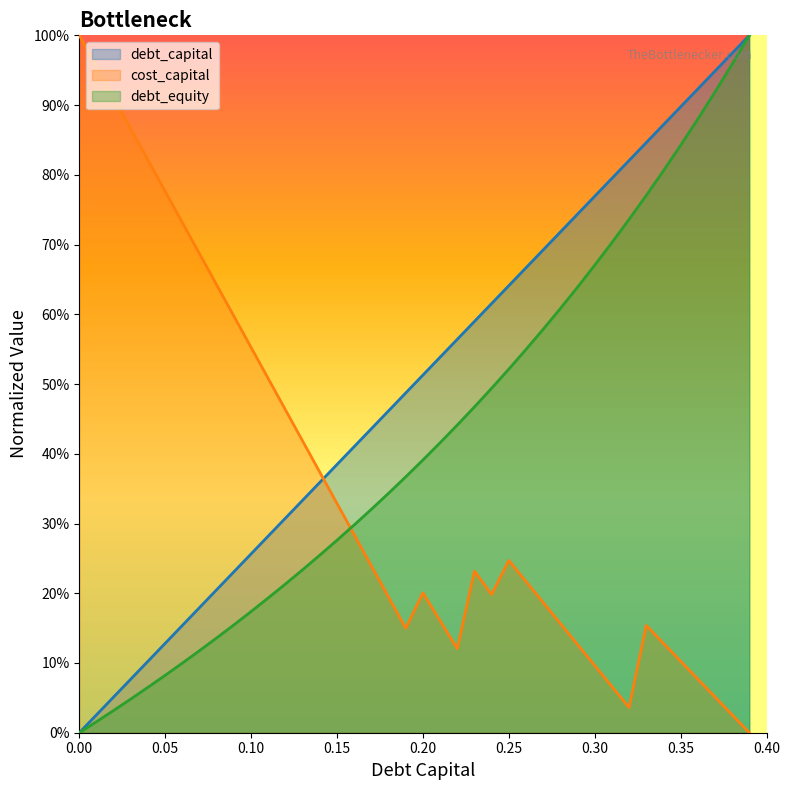

What is the label of the 9th point from the left?

0.08